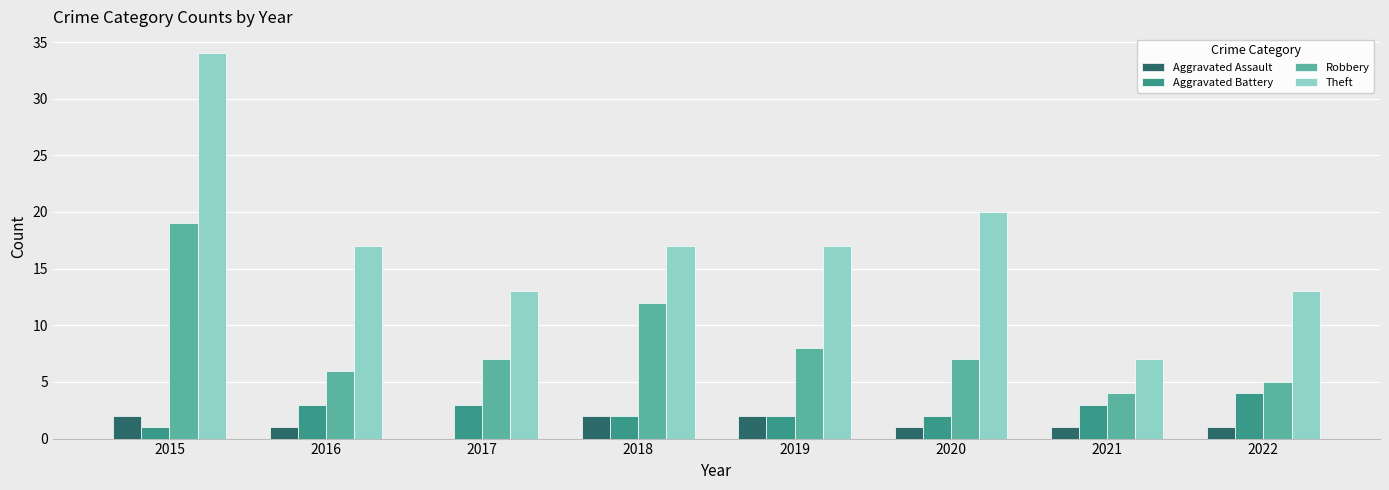

How many groups of bars are there?

8